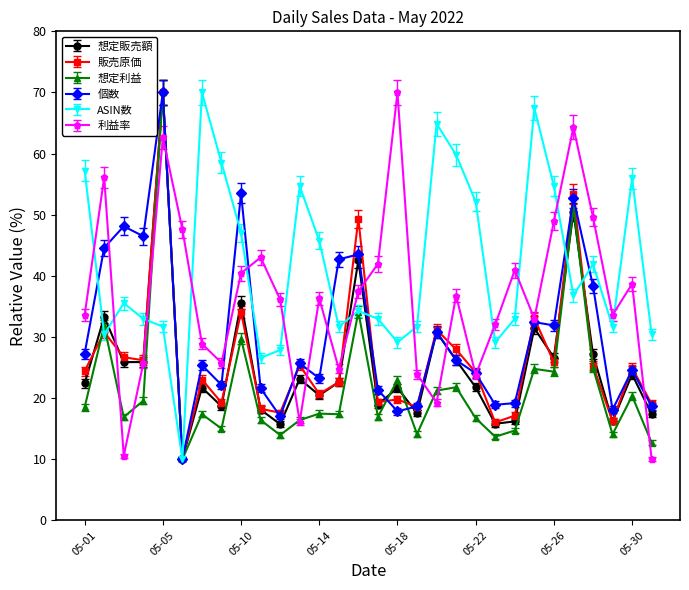

What is the minimum value shown in the chart?

10.0